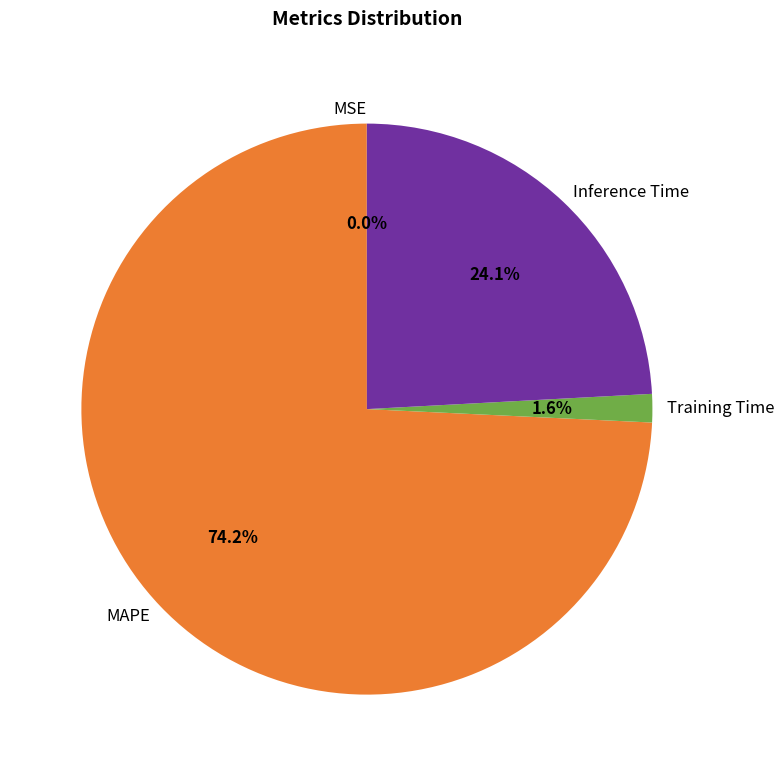

To the nearest percent, what portion does Training Time represent?

2%